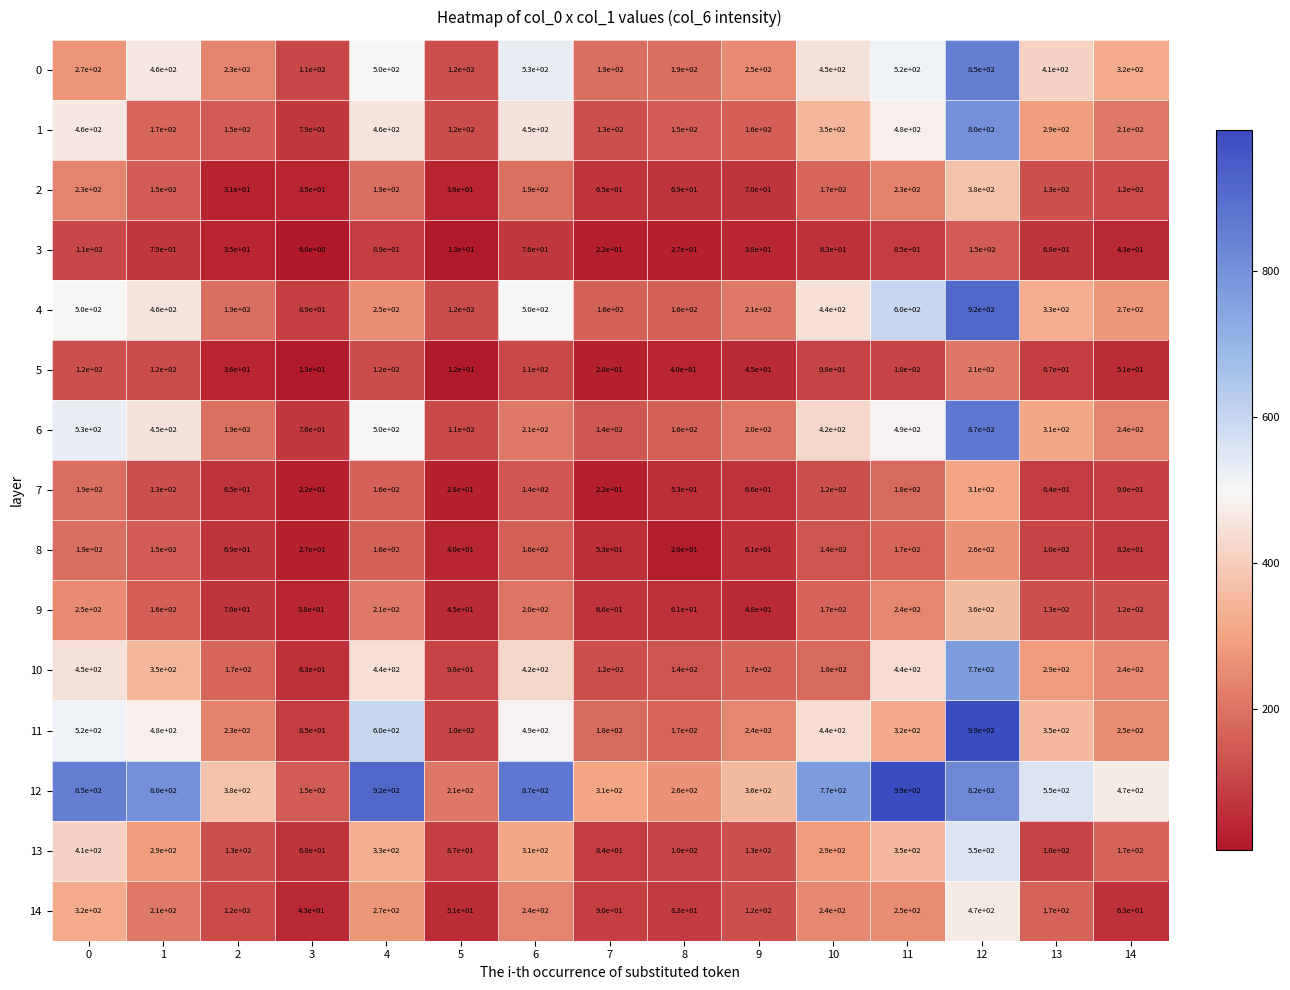

What is the difference between the maximum and second lowest values in the 7 series?

288